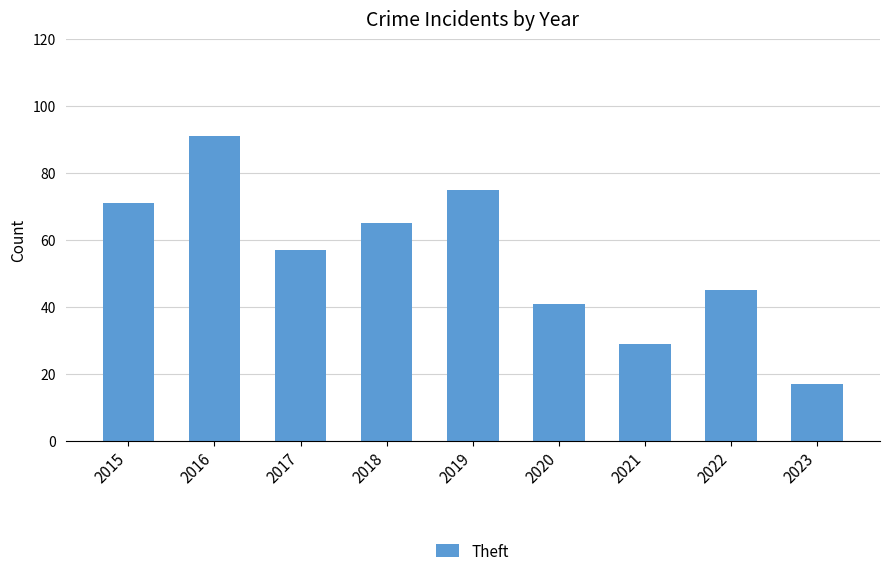

At which category does the chart reach its peak across all series?

2016